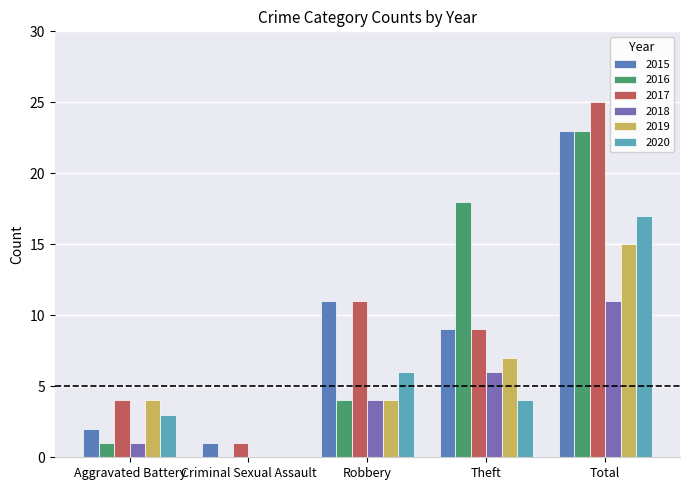

How many values in 2019 are above zero?

4